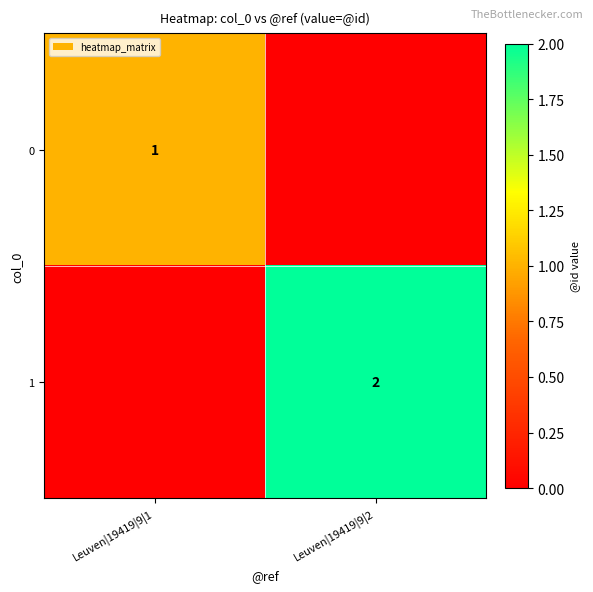

True or false: 1 has a value of 2 at Leuven|19419|9|2.

True